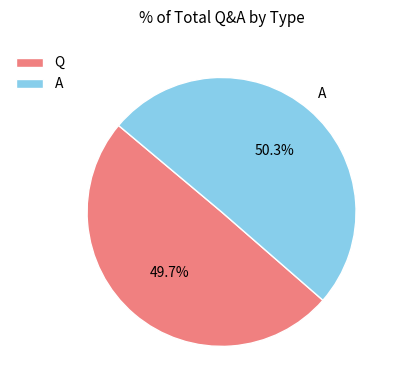

Is it true that A is 50% of the pie?

True